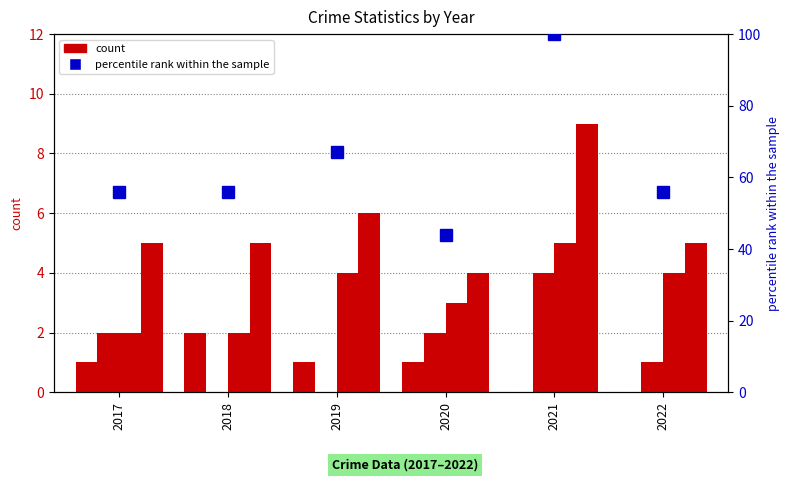

Is it true that Total equals 3 at 2021?

False